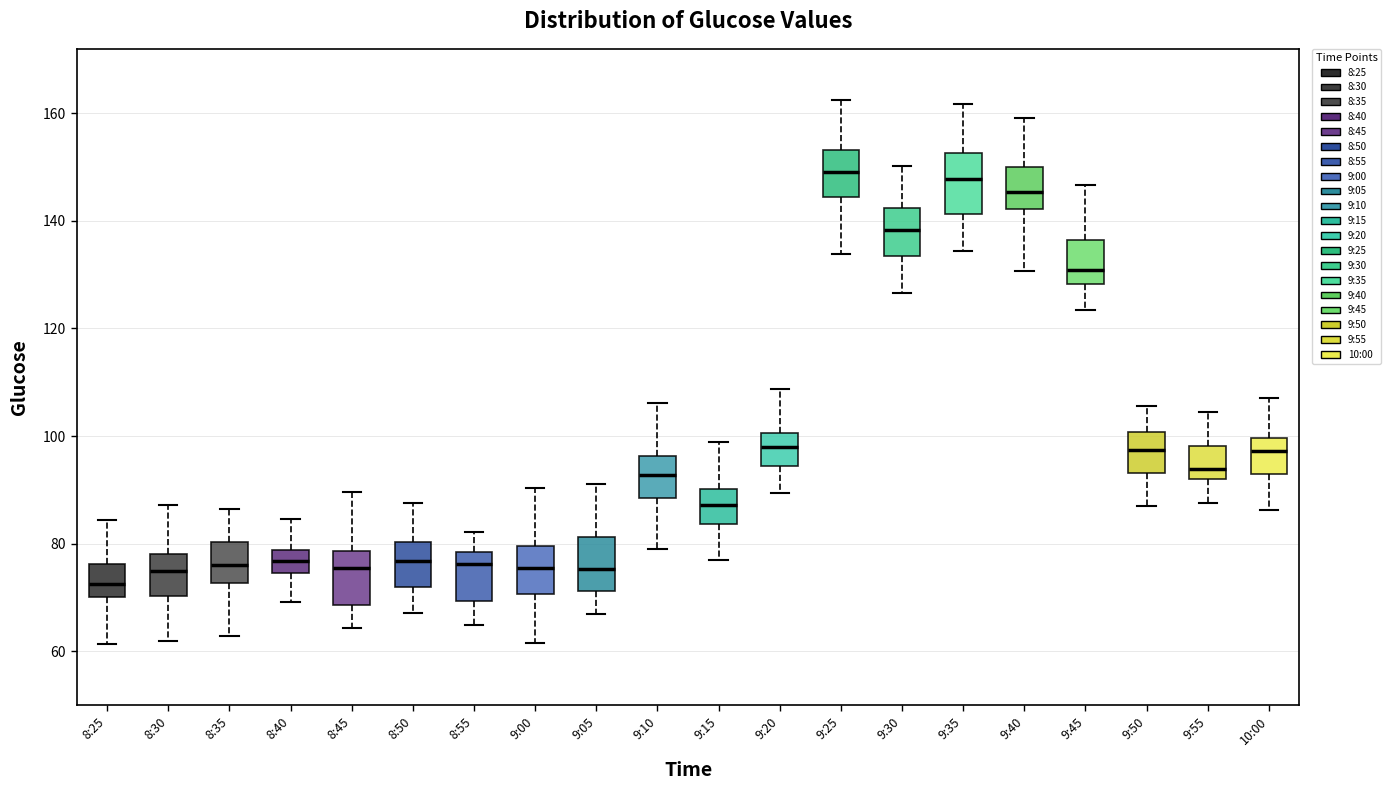

How many data points does each series have?

20